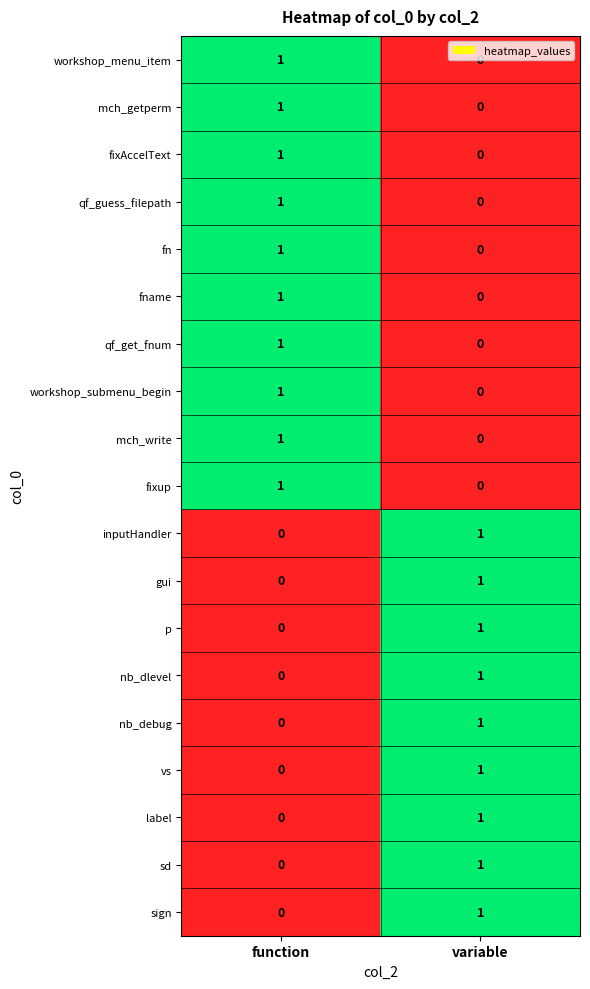

How many values in the mch_write series are below 1?

1